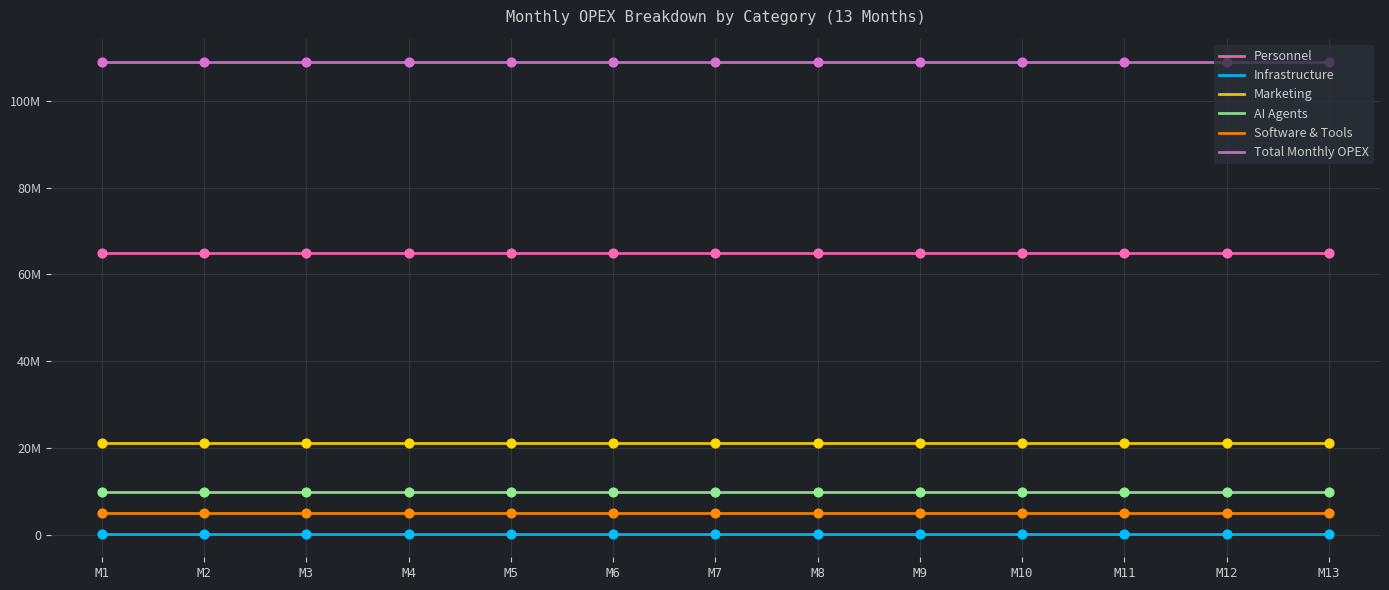

Which series has the largest Y range (max minus min)?

Personnel